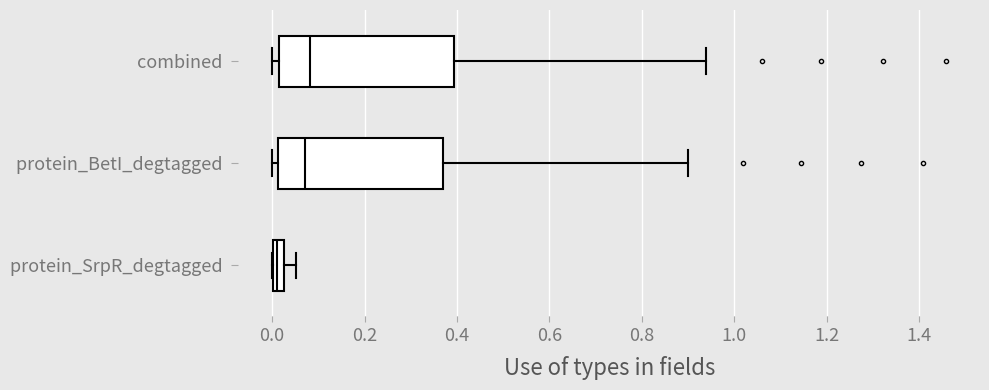

Which box has the furthest to the left median line?

protein_SrpR_degtagged